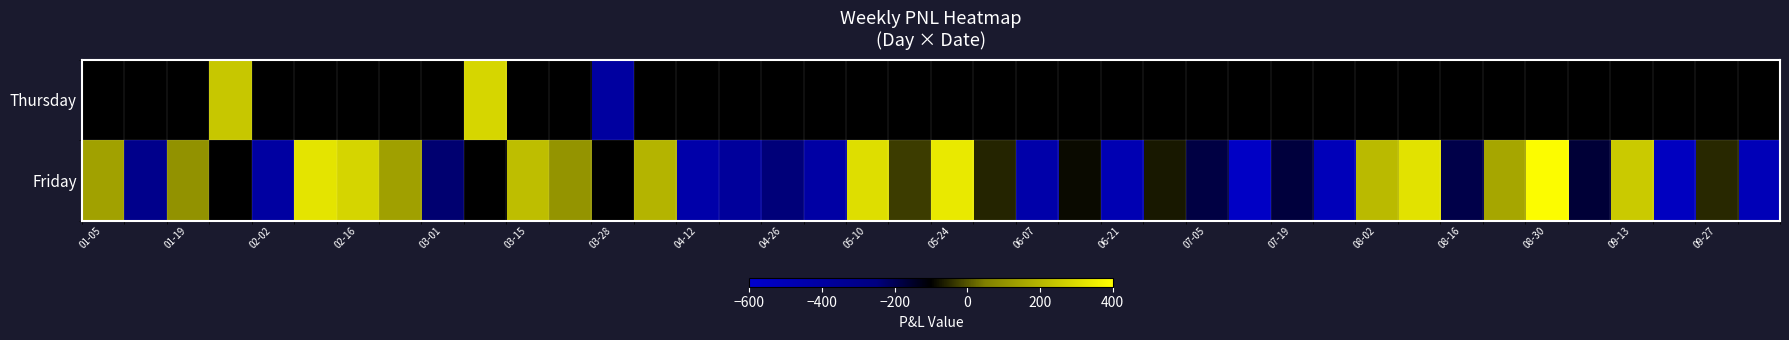

How many positive values does the Thursday series have?

2